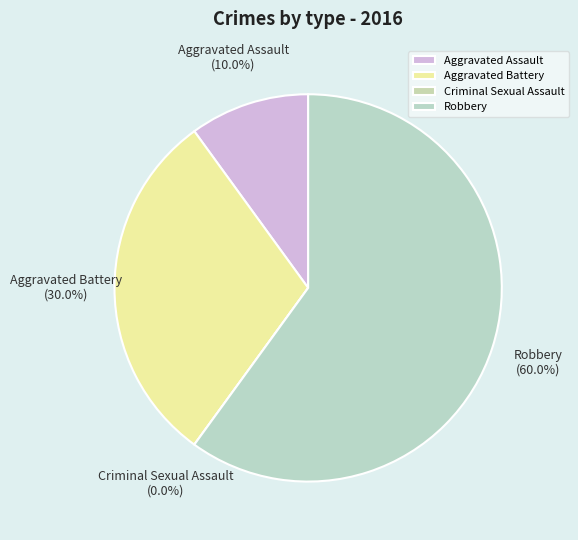

Which has a higher value, Robbery or Criminal Sexual Assault?

Robbery